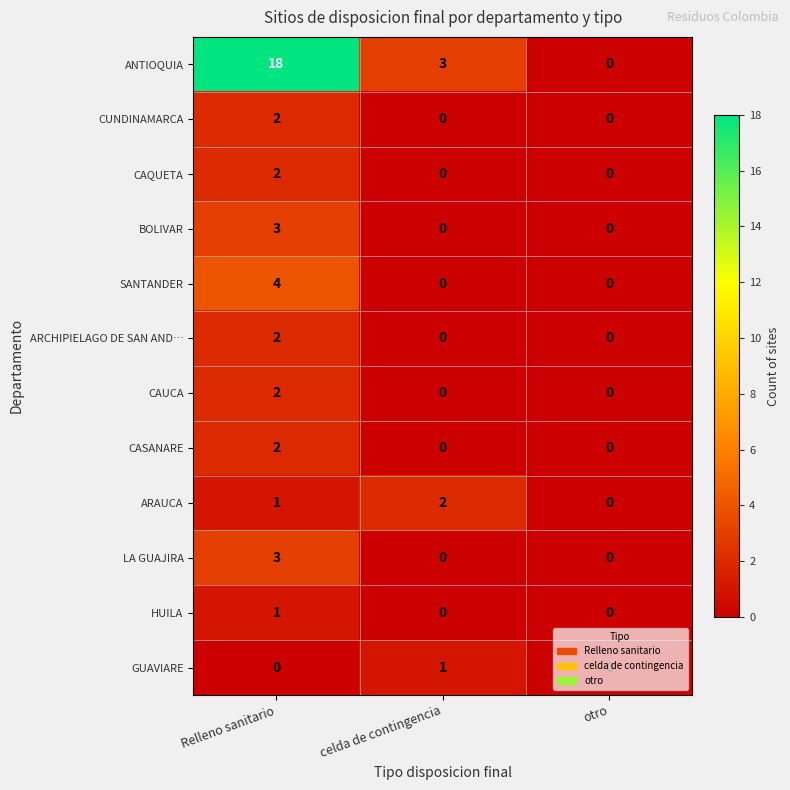

What is the total value across all series at celda de contingencia?

6